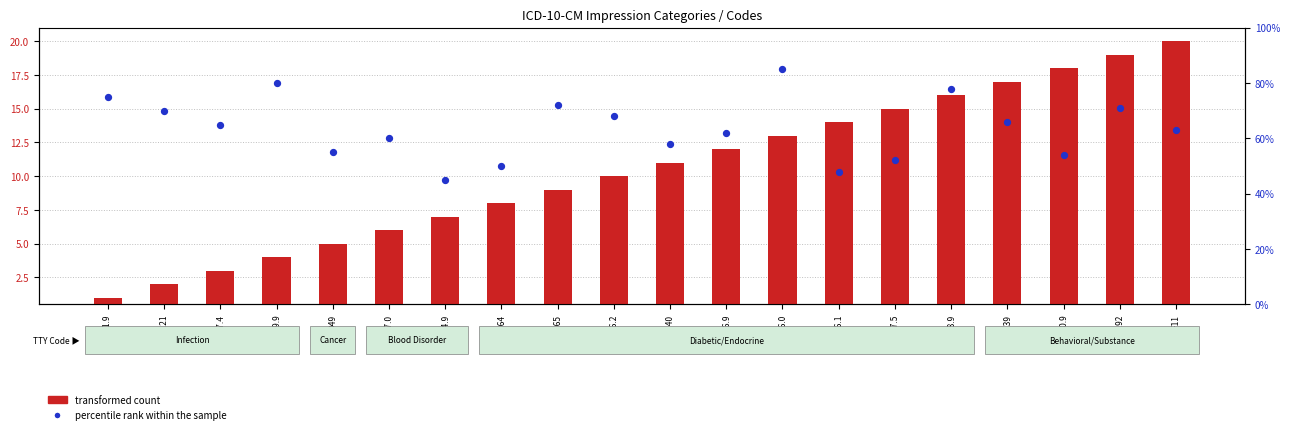

At which category is the sum across all series the highest?

E86.0